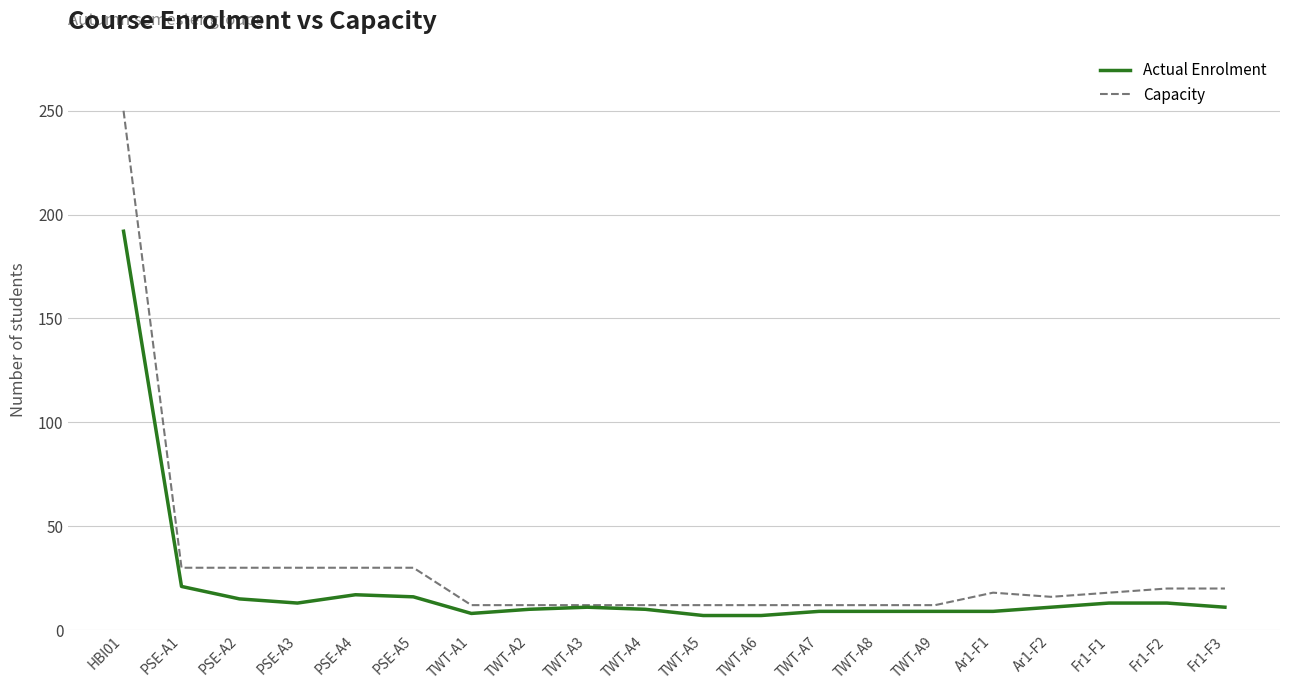

Which label corresponds to the largest value in the chart?

HBI01